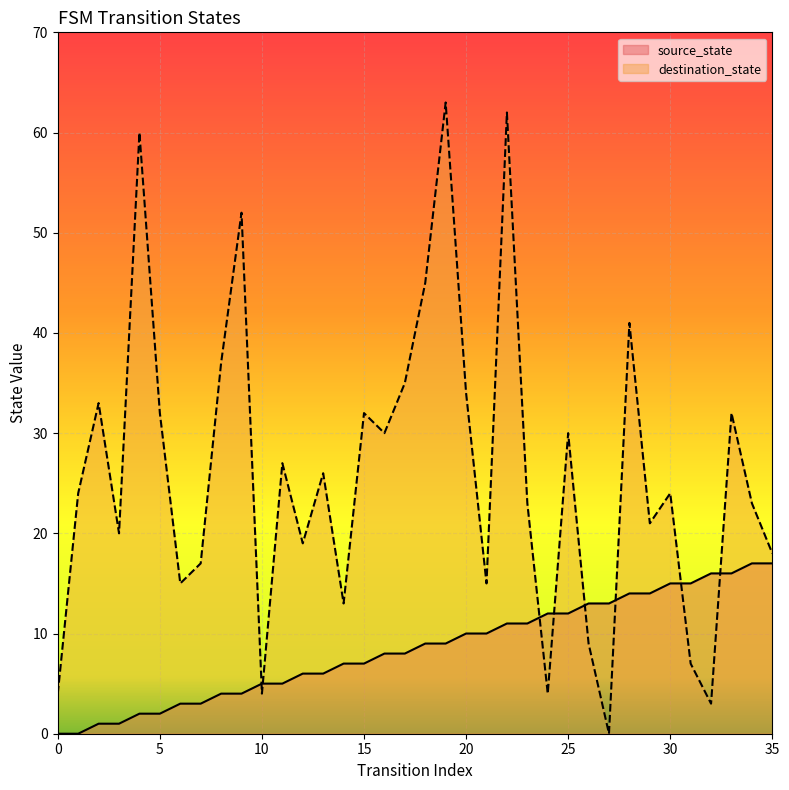

Which series ends up on top after the final intersection of destination_state and source_state?

destination_state